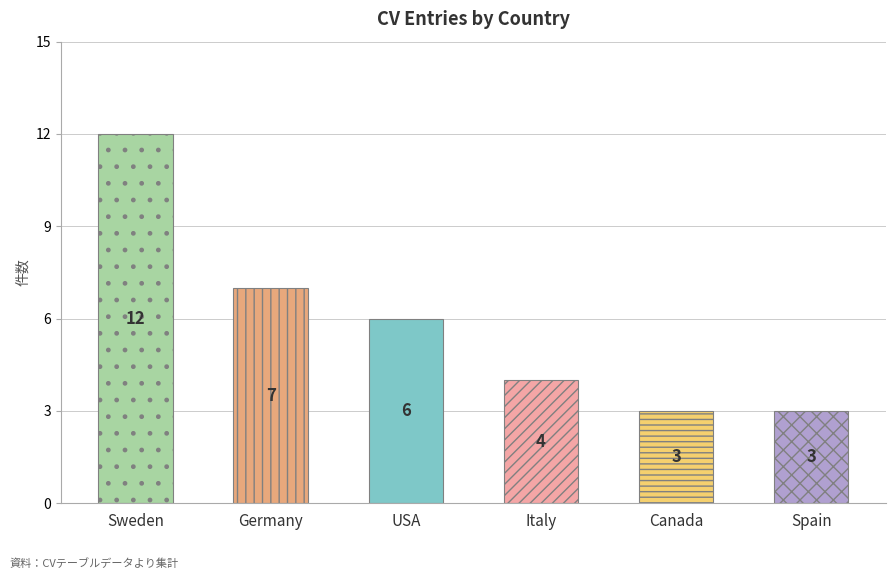

Does the chart contain any negative values?

No